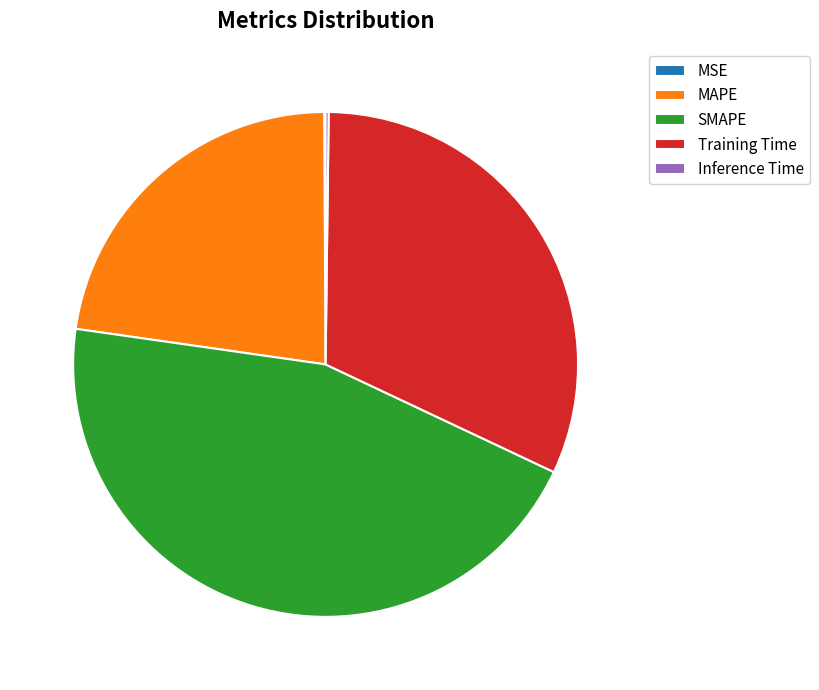

Do MAPE and Training Time together represent more than half of the pie?

Yes